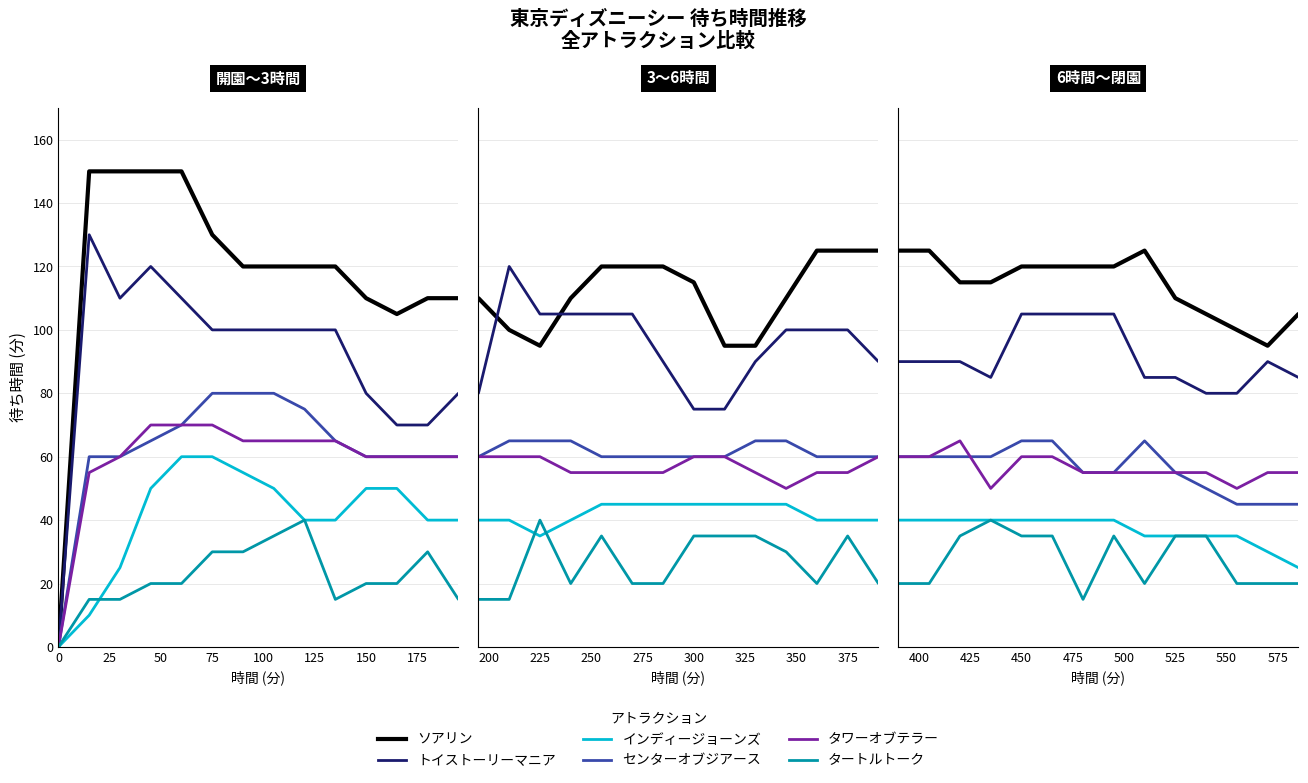

Count the number of data series in this chart.

6